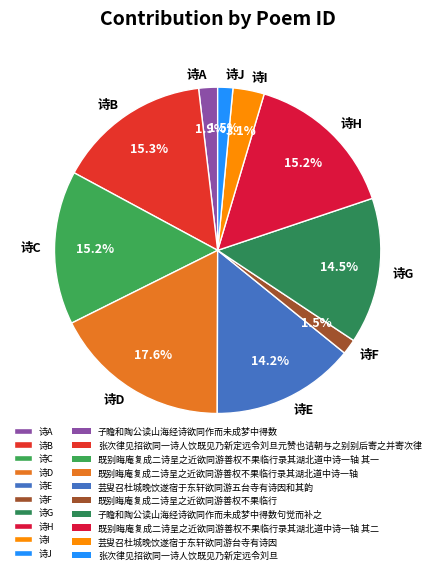

What portion of the pie excludes 诗C?

84.8%